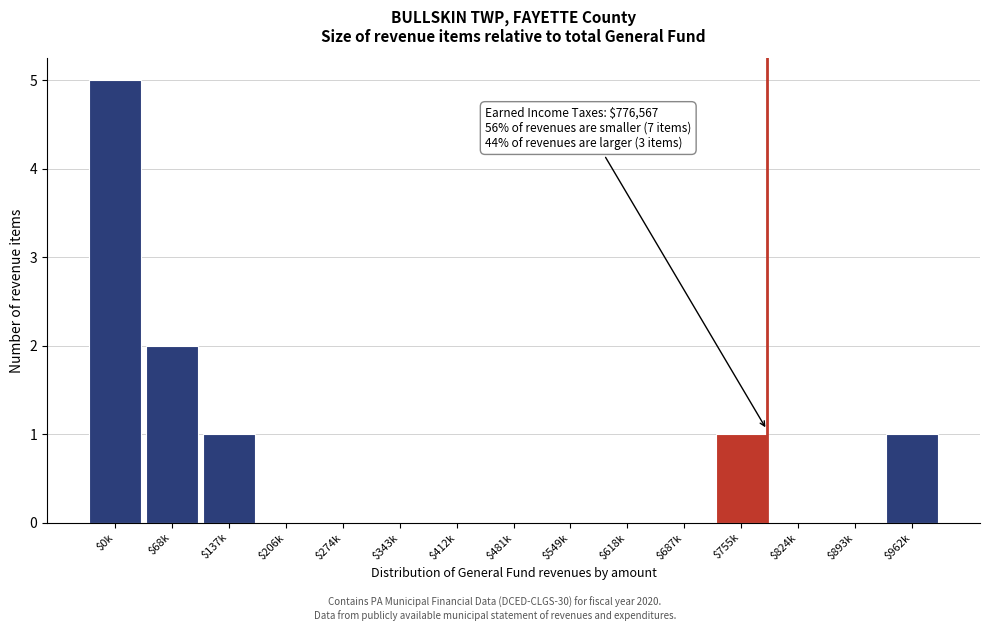

At which category does the chart reach its peak across all series?

$0k